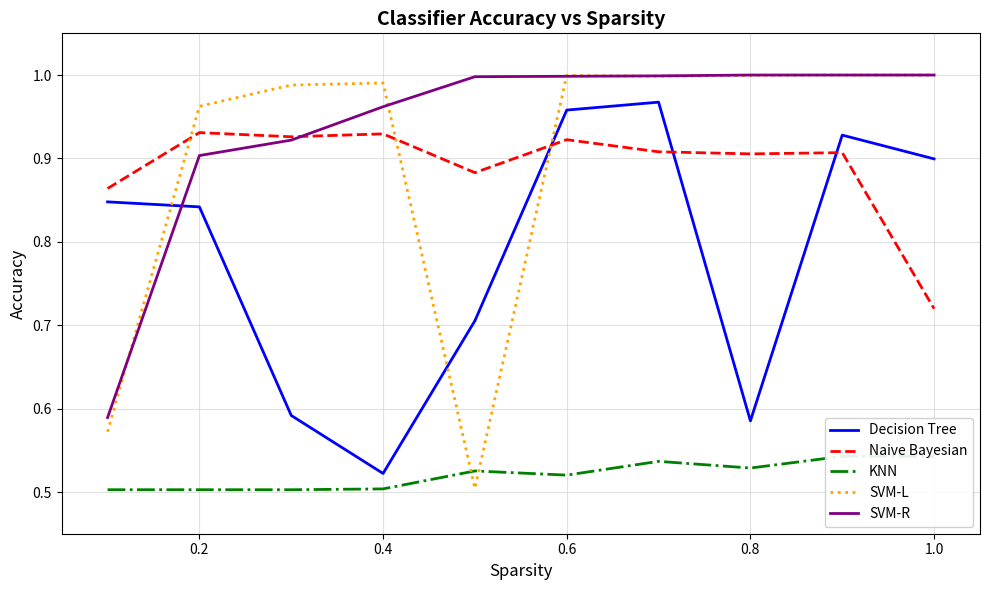

Where is Decision Tree nearest to the value 0?

0.4